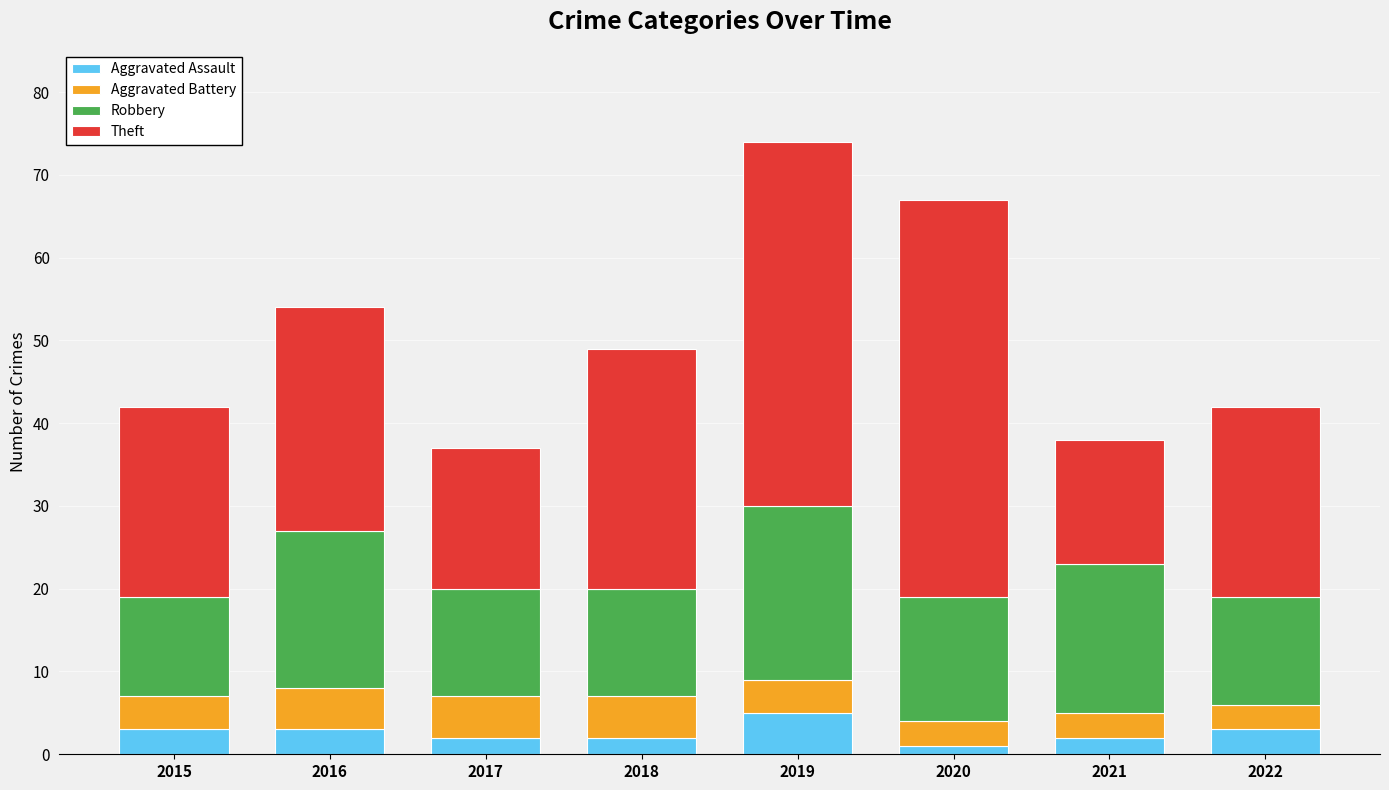

At which category is the sum across all series the highest?

2019